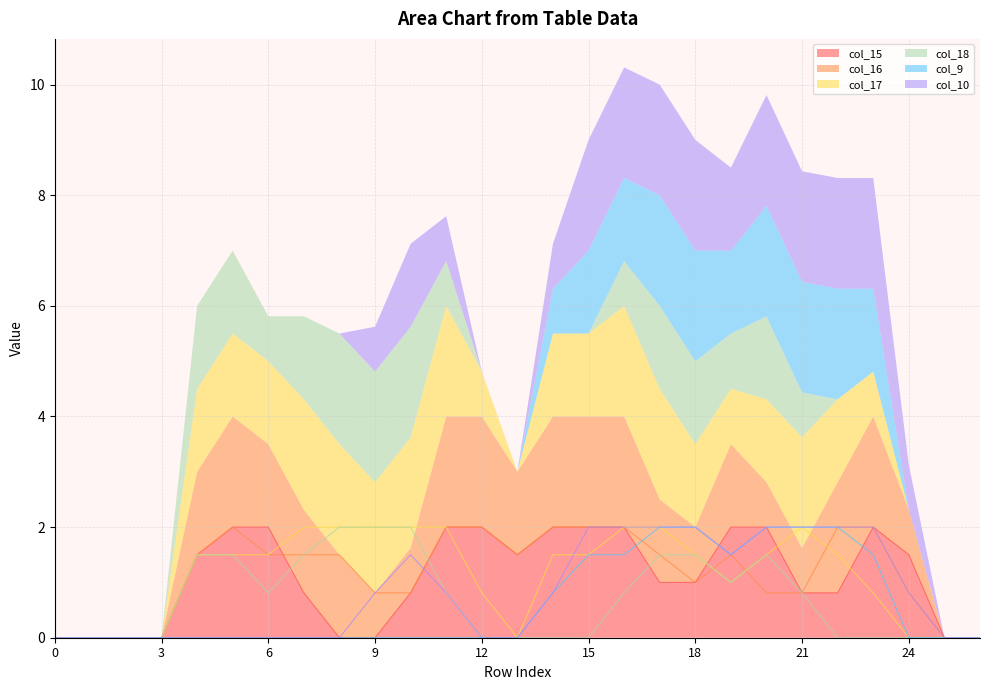

At 7, list the series in order from smallest to largest.

col_9, col_10, col_15, col_16, col_18, col_17